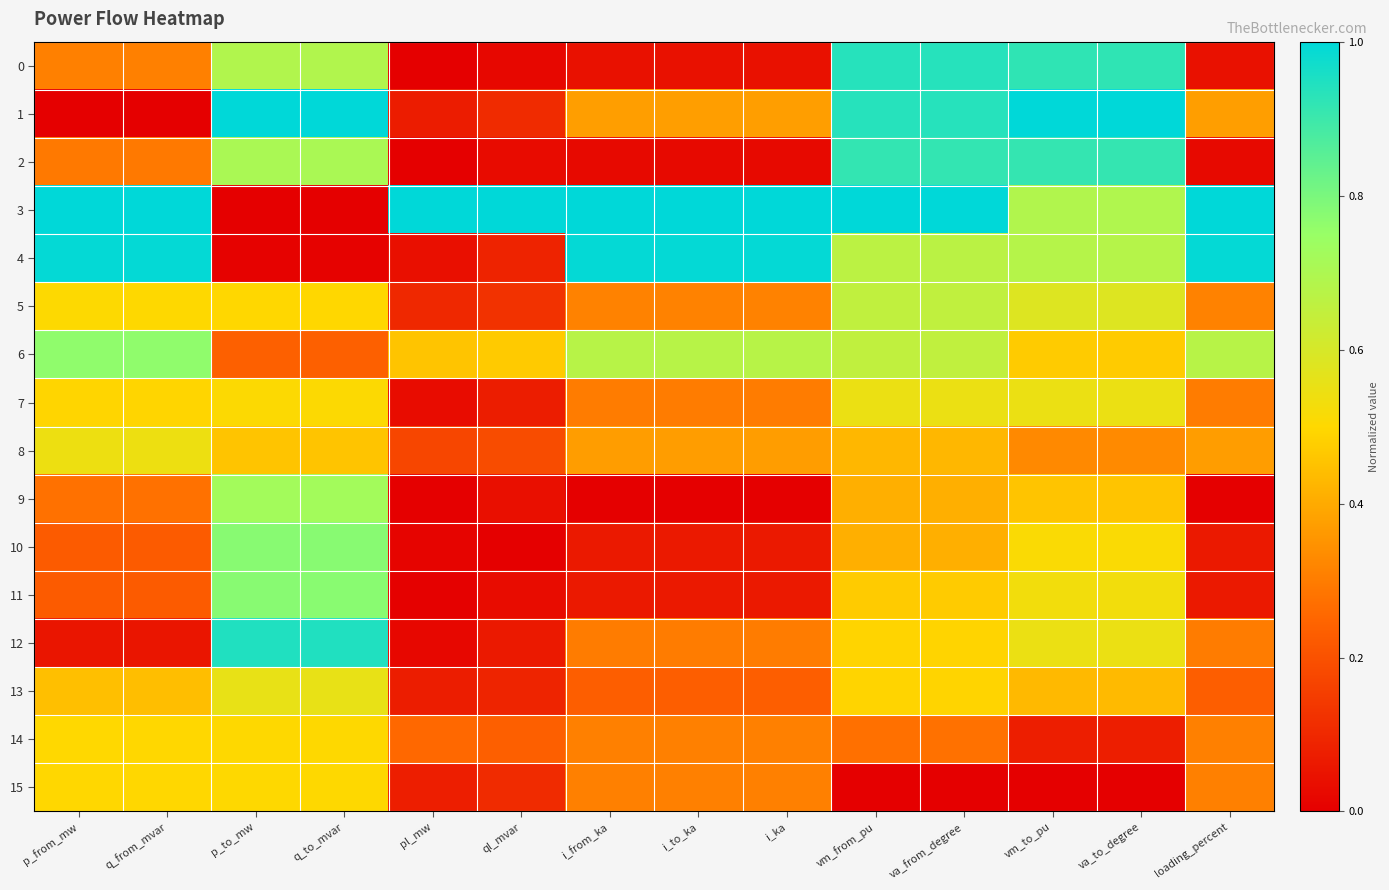

Between i_to_ka and p_from_mw, which is larger?

p_from_mw